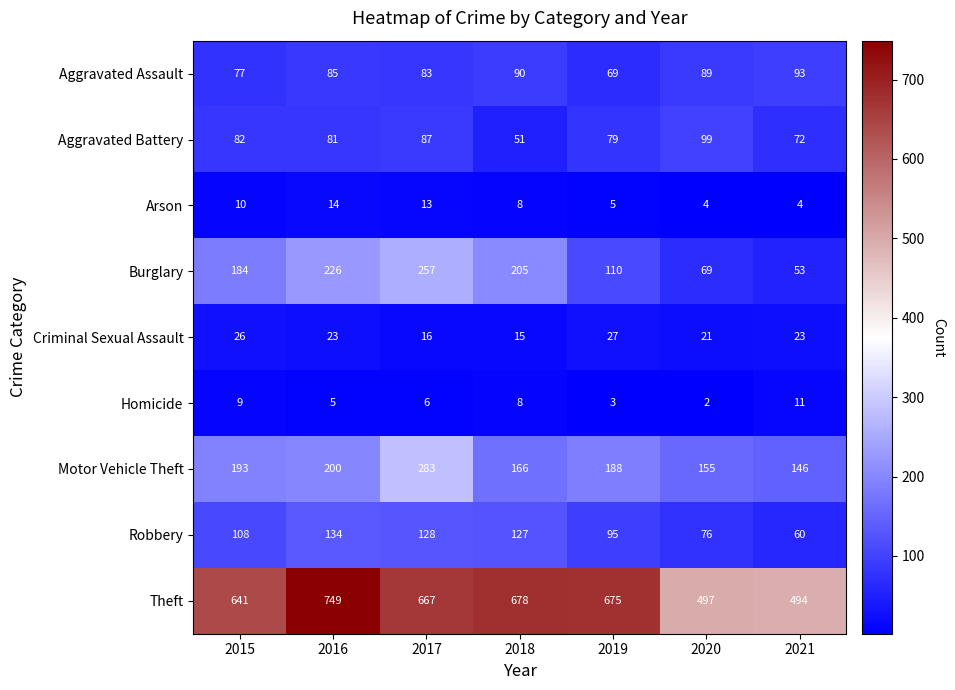

Where does the Criminal Sexual Assault series first go above 23?

2015